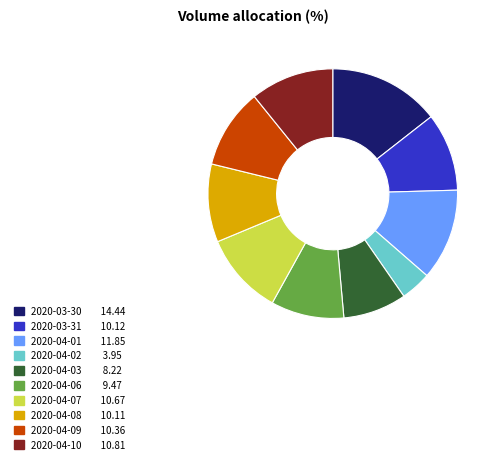

Is it true that 2020-03-31 is 1% of the pie?

False